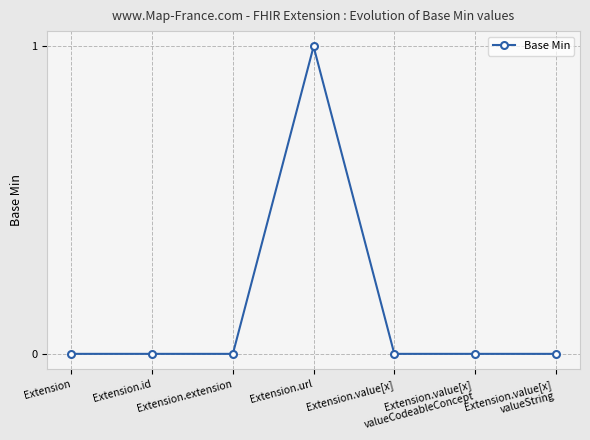

What is the greatest value displayed?

1